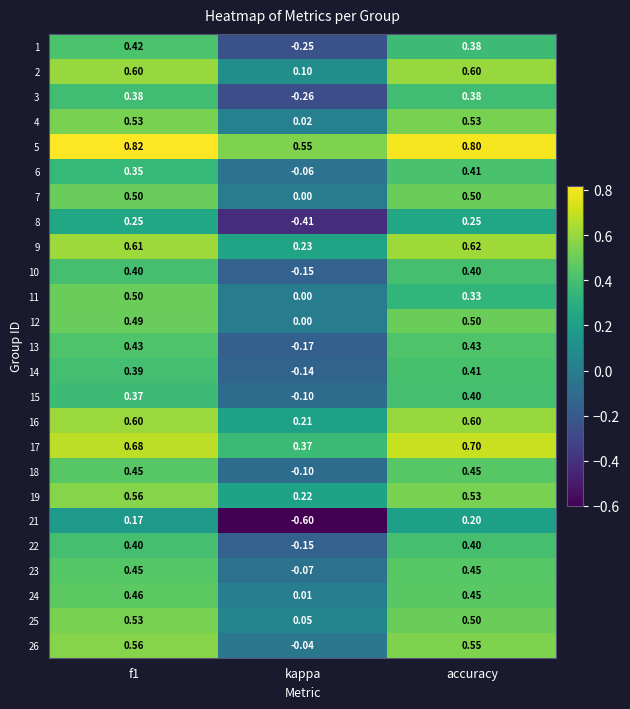

Which series has the largest total across all categories?

5